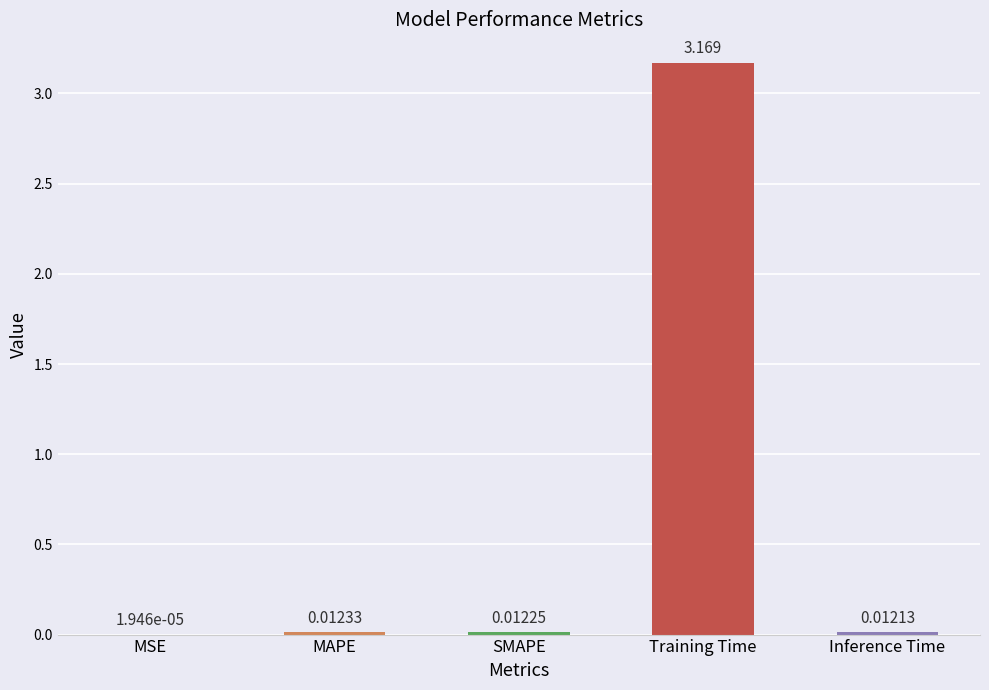

At which label is the value closest to 1?

MAPE